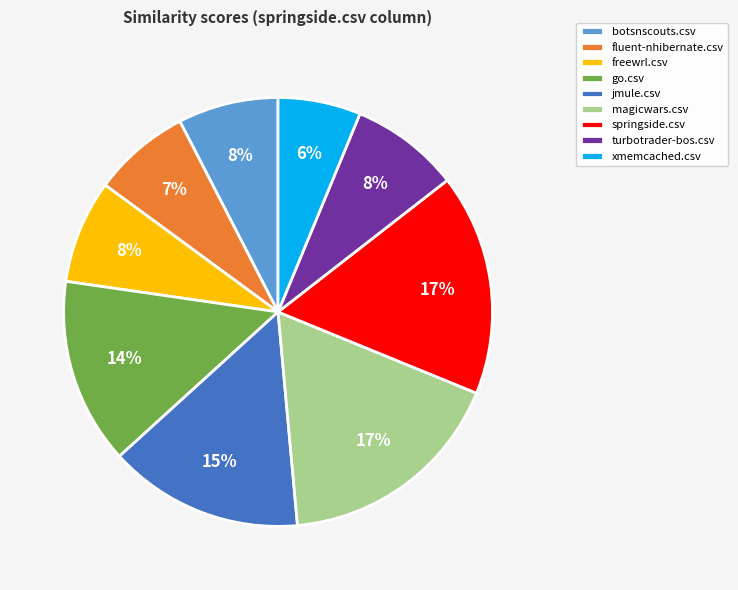

Is there any slice that represents more than half of the pie?

No